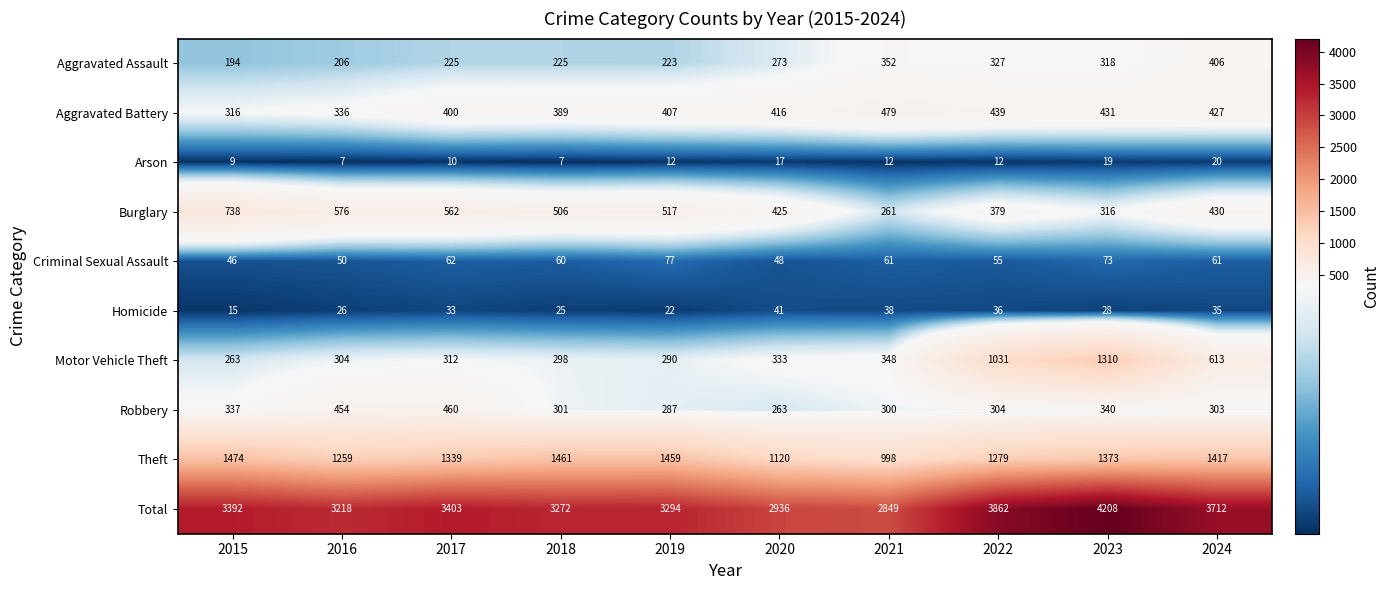

At 2023, list the series in order from largest to smallest.

Total, Theft, Motor Vehicle Theft, Aggravated Battery, Robbery, Aggravated Assault, Burglary, Criminal Sexual Assault, Homicide, Arson